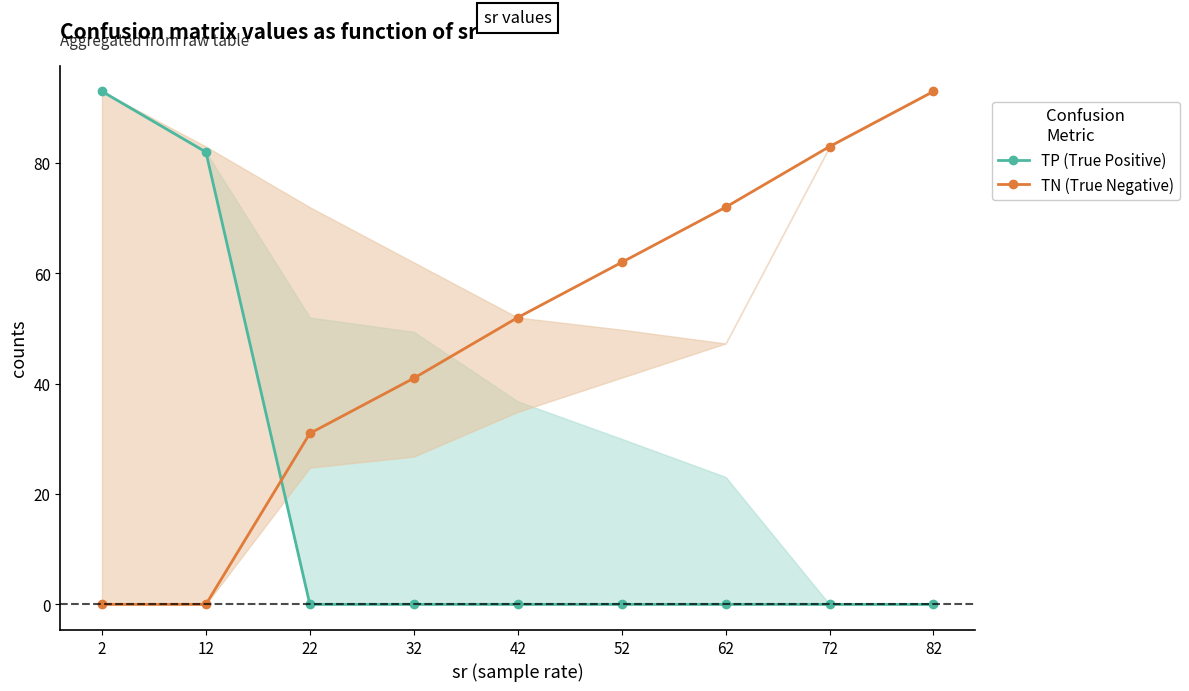

Which series changed the most between 32 and 52?

TN (True Negative)